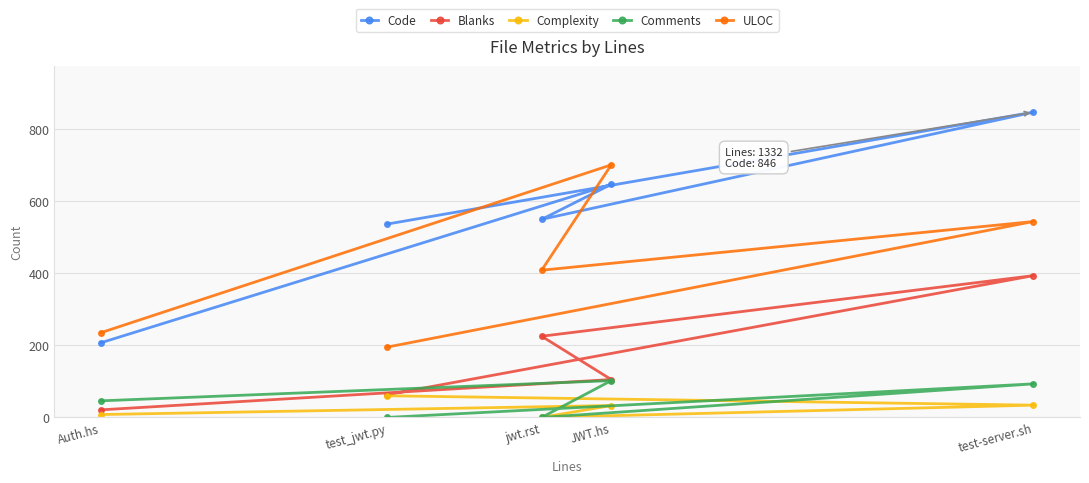

What is the total value across all series at test-server.sh?

1909